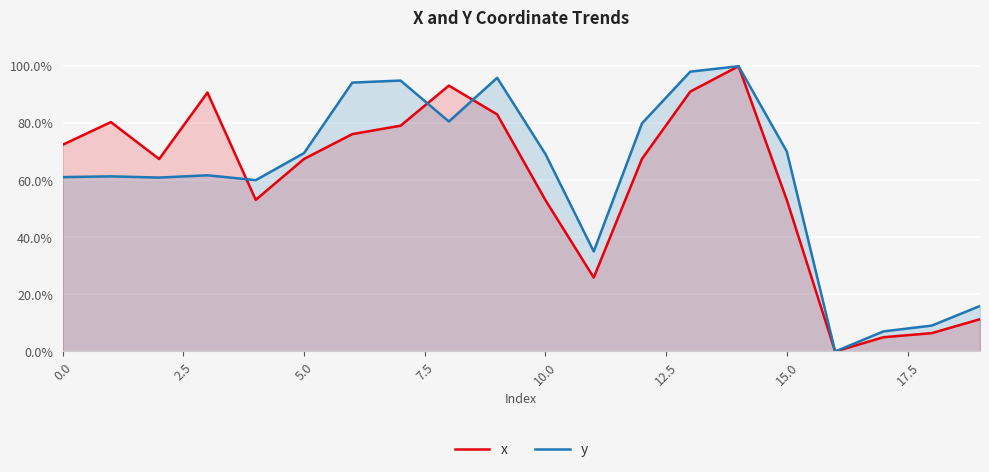

True or false: y has a value of 61.1 at 0.0.

True